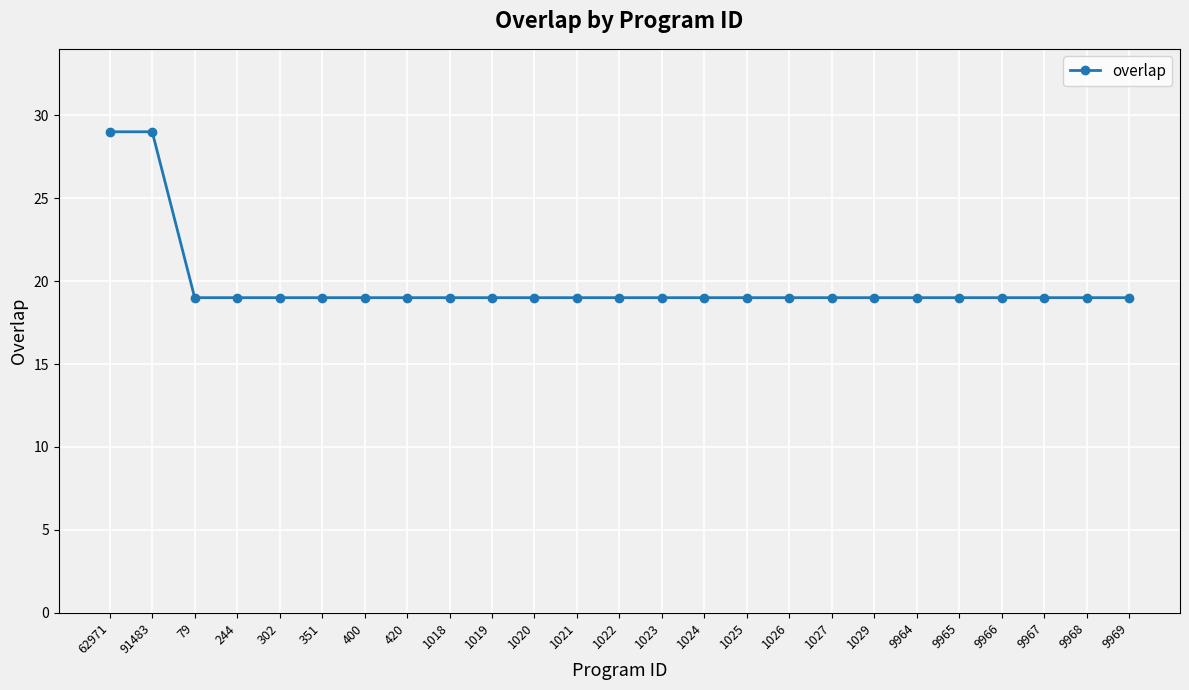

What is the sum of all values?

495